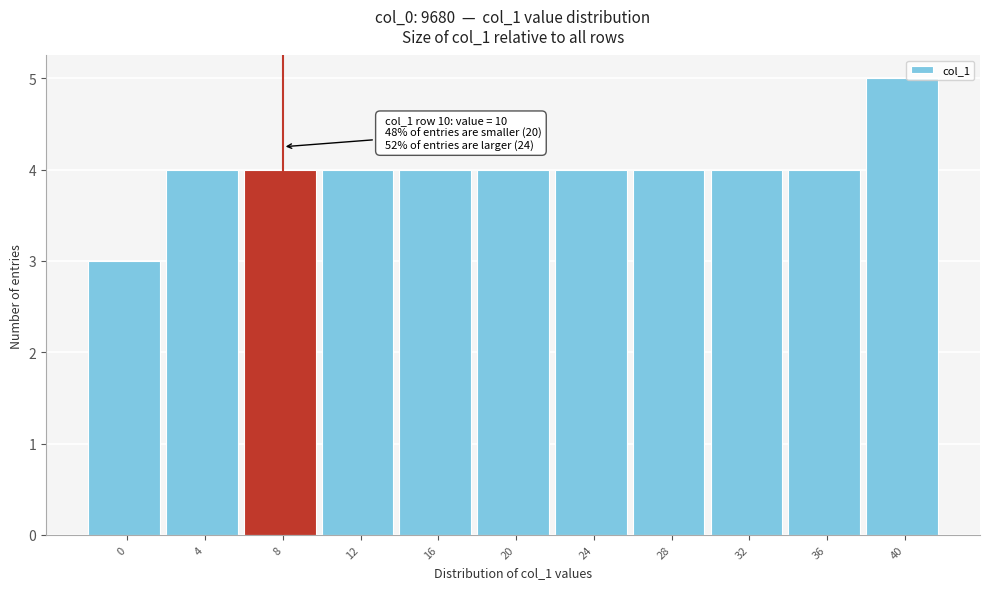

Reading left to right, what are all the values shown in this chart?

3	4	4	4	4	4	4	4	4	4	5